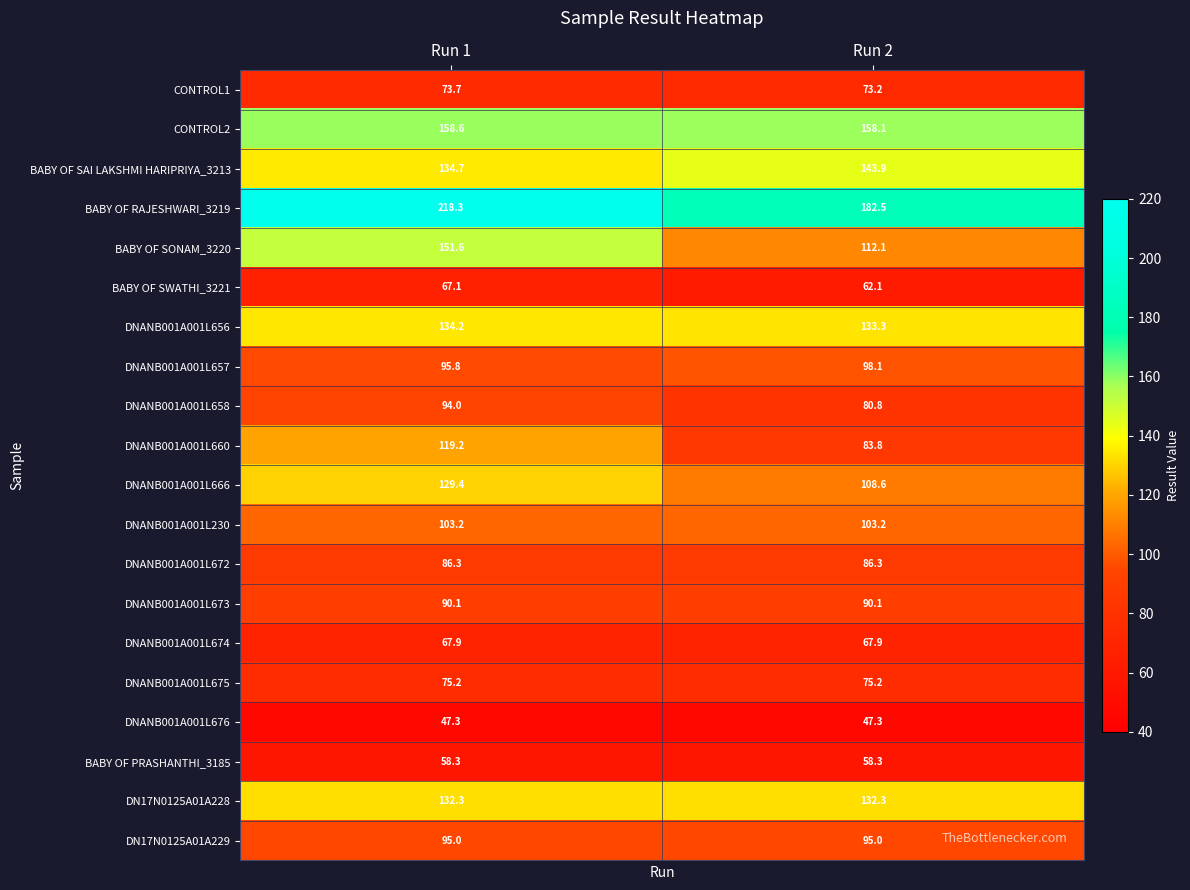

What is the minimum value shown in the chart?

47.3